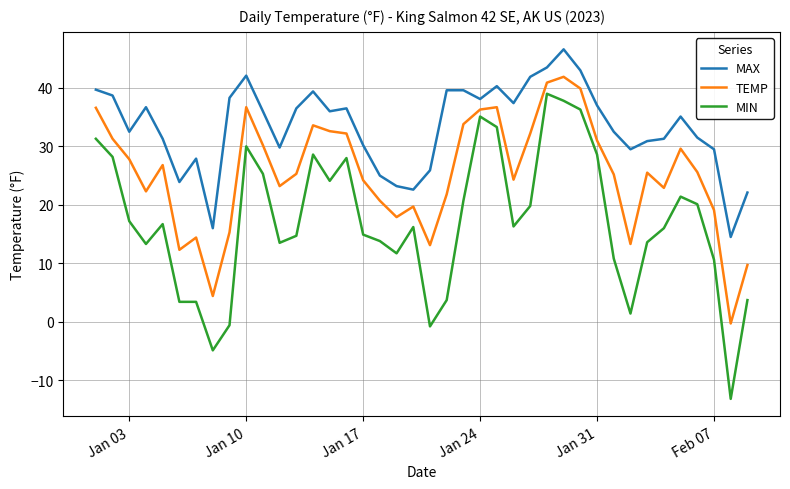

What are all the series names shown in the legend?

MAX, TEMP, MIN